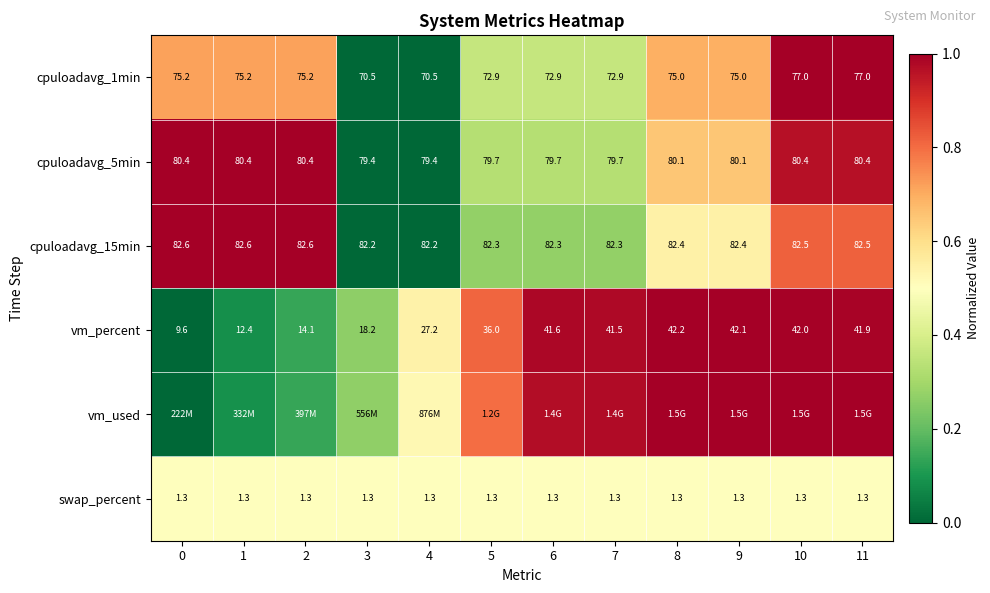

At which category does the chart reach its minimum across all series?

3